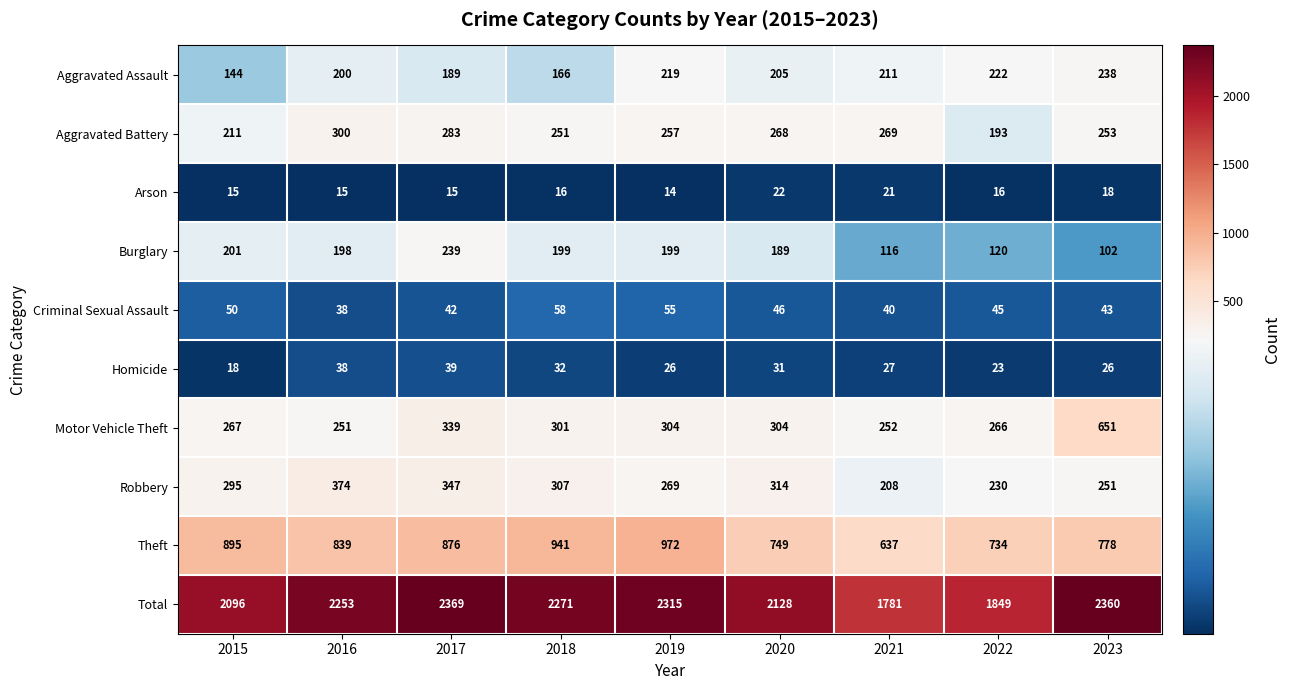

How many series are shown in this chart?

10